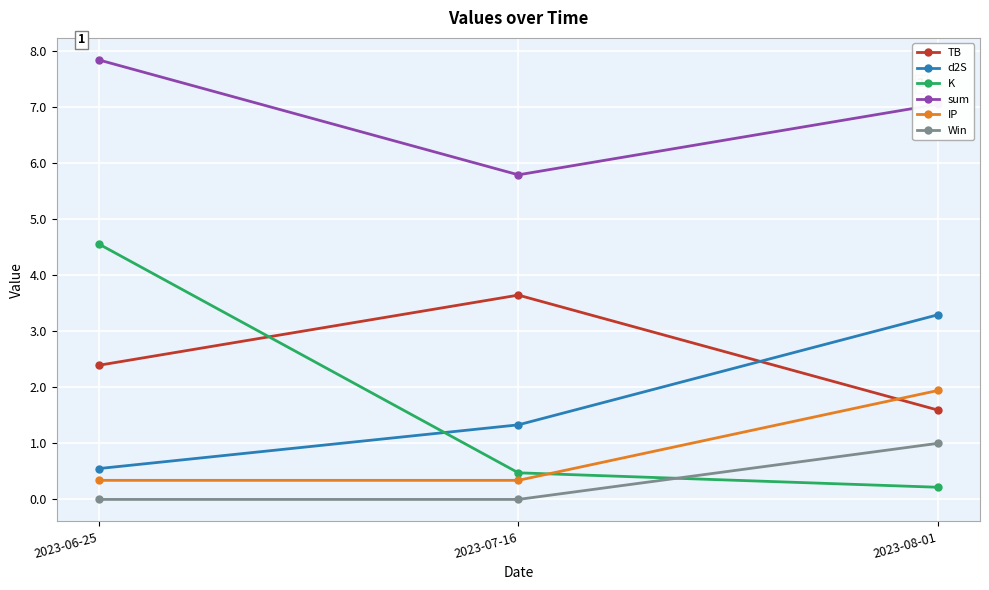

What is the label of the 2nd point from the left?

2023-07-16